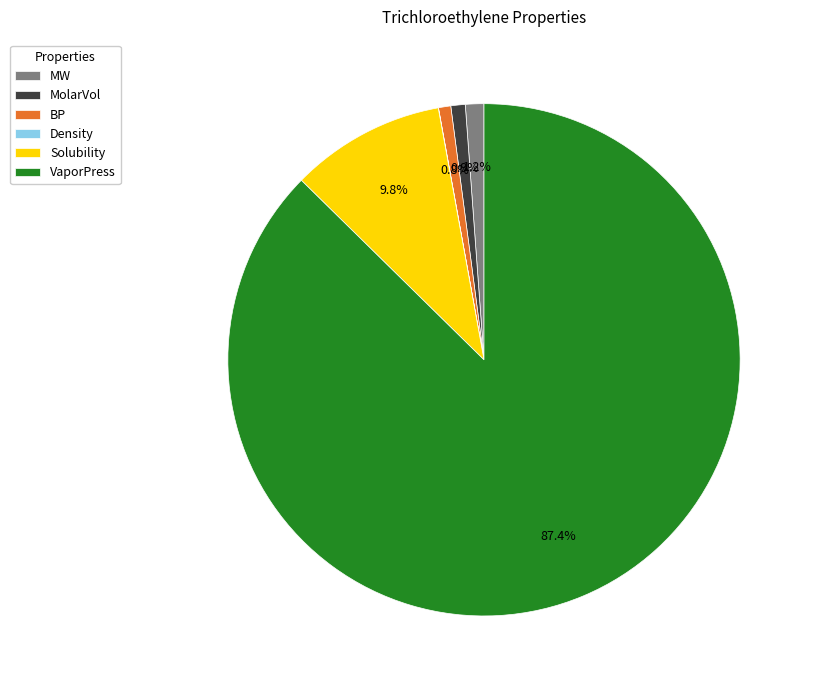

To the nearest percent, what portion does MolarVol represent?

1%